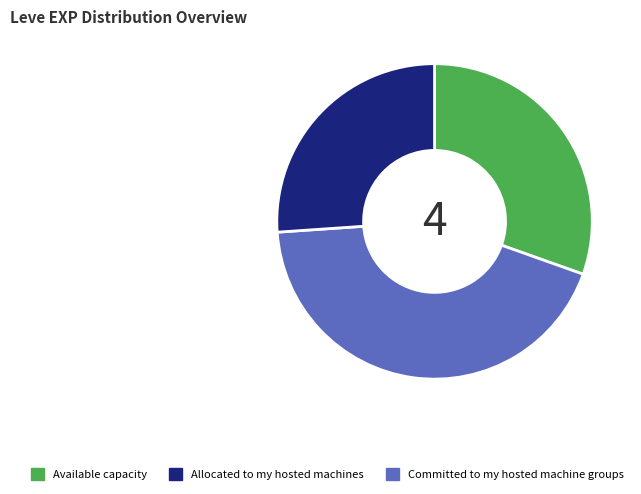

Does any single category account for the majority?

No